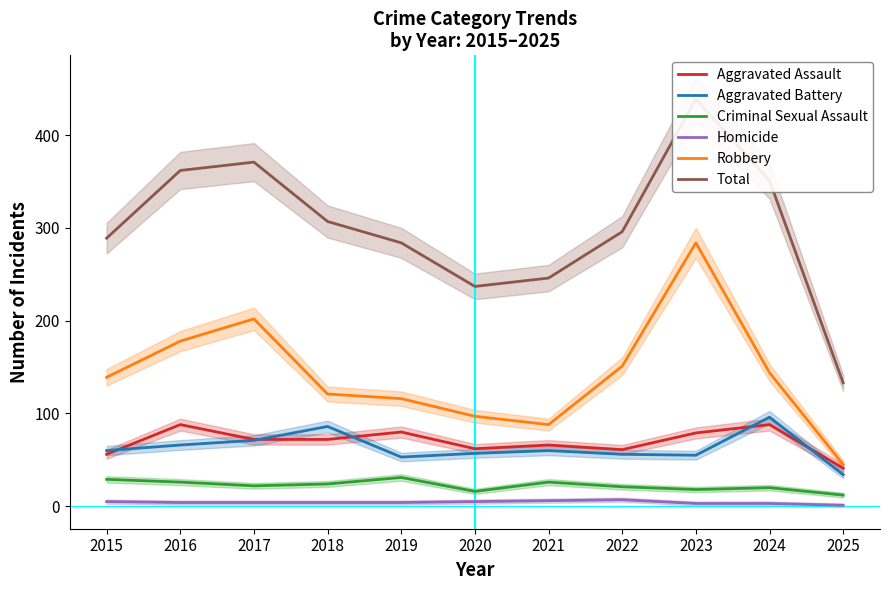

How many values in the Aggravated Battery series are below 60?

5